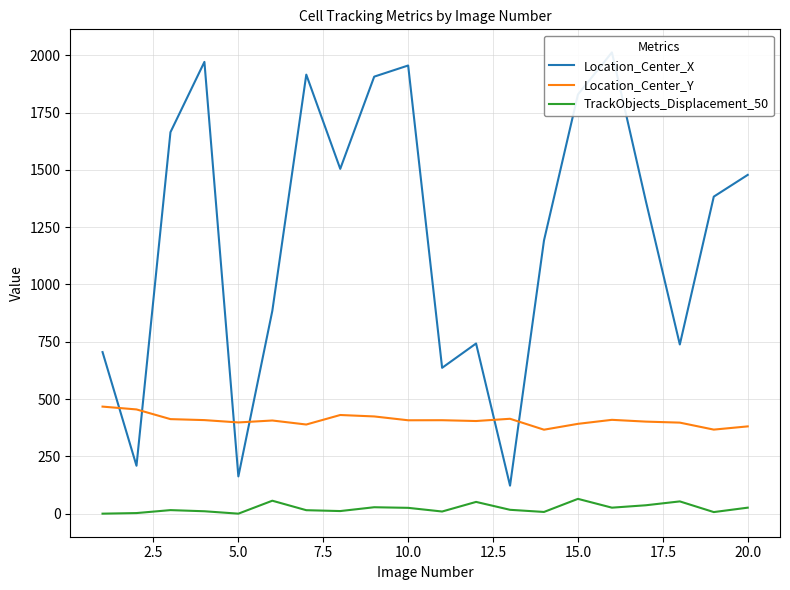

Which series has the widest spread of values?

Location_Center_X